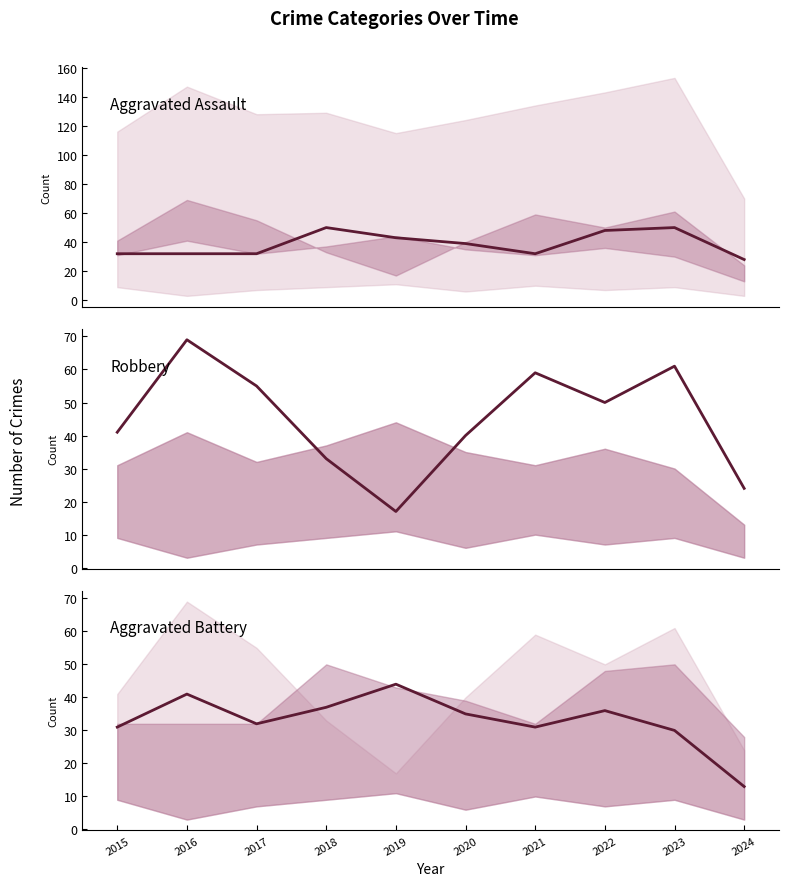

What are all the series names shown in the legend?

Aggravated Assault, Robbery, Aggravated Battery